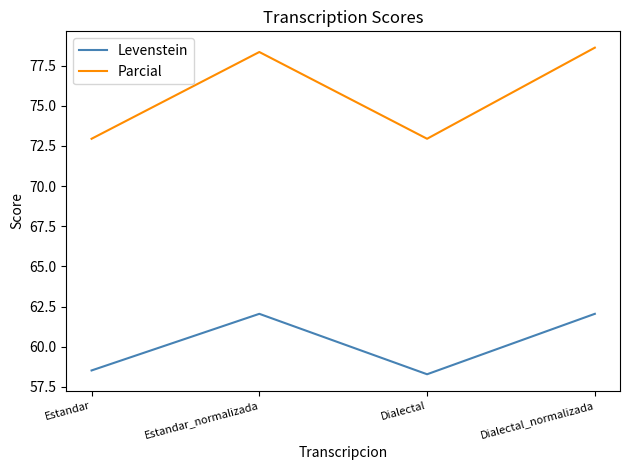

What is the lowest value of the Parcial series?

72.9